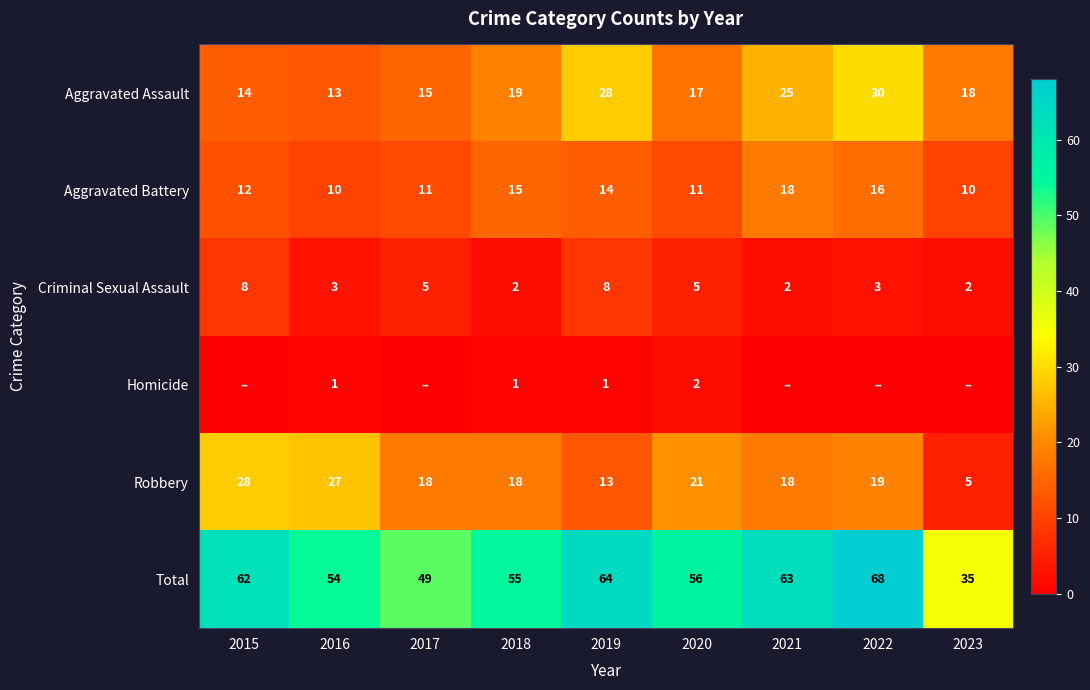

What value does the Criminal Sexual Assault series have at 2020?

5